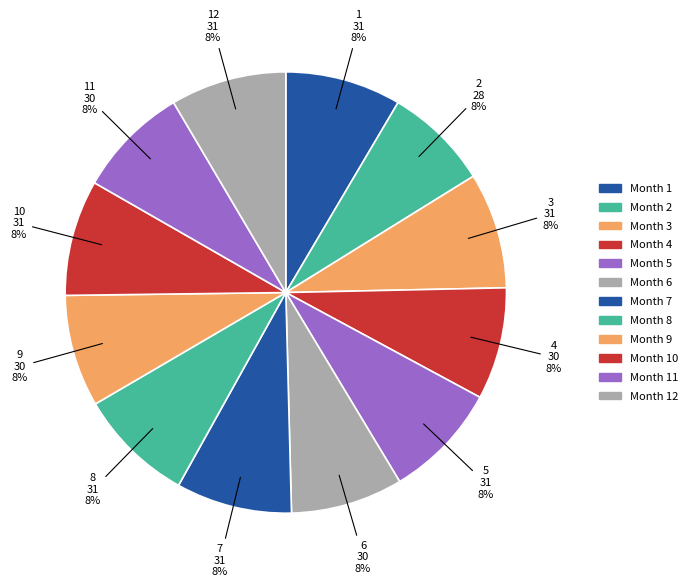

What is the smallest slice in the pie chart?

2